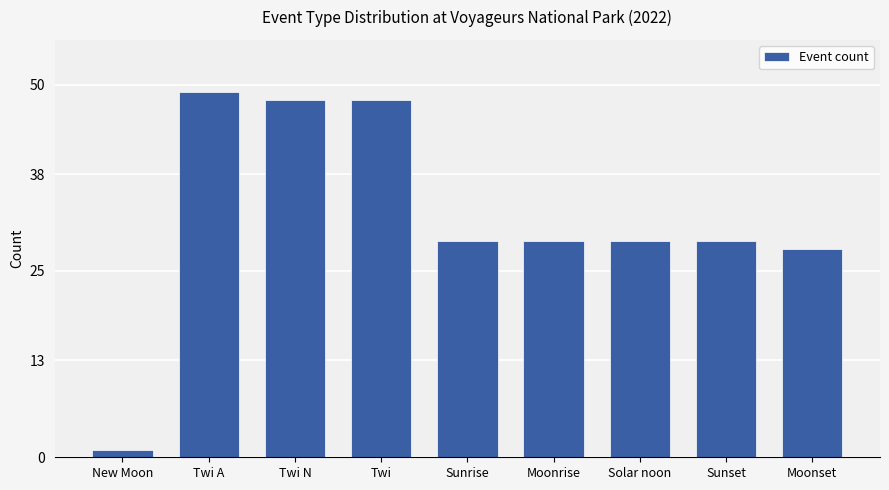

How many data points does each series have?

9